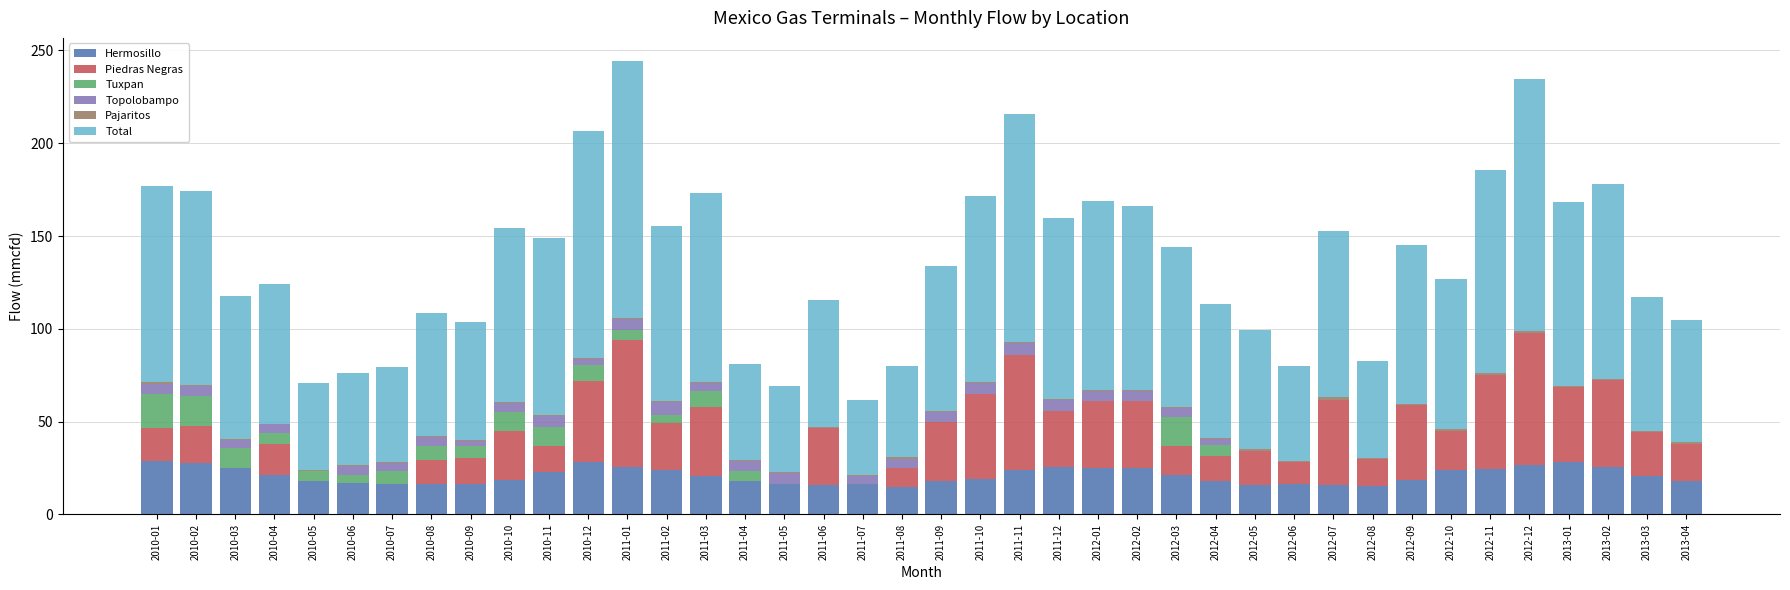

The value of Hermosillo at 2011-04 is 18.2. True or false?

True